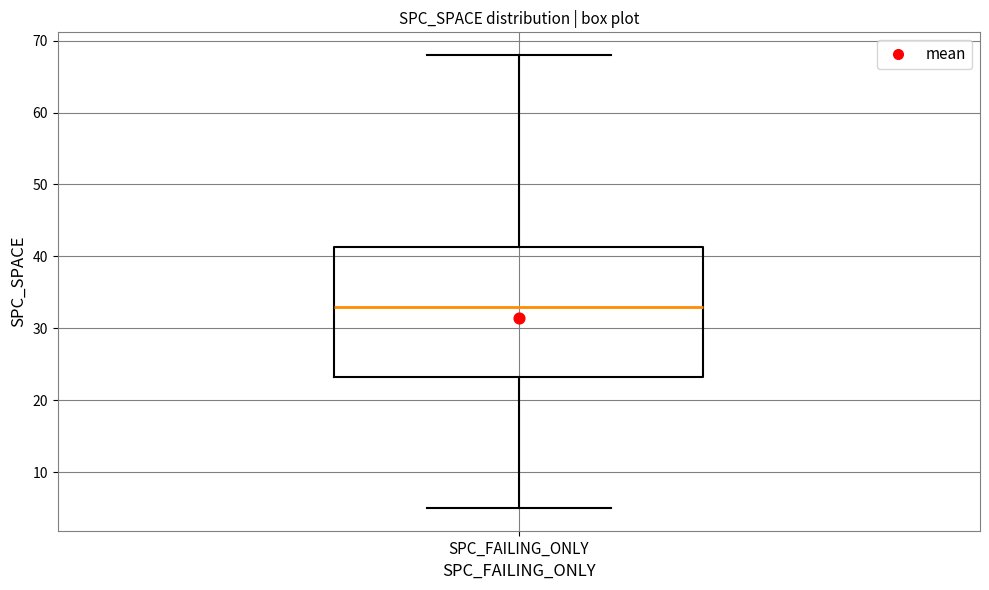

Transcribe this box plot: give where the median line is, the range the box spans, and where the two whiskers end, as read against the y-axis. The values are not printed on the chart, so give them approximately, as read against the axis.

median 33, box 23 to 41, whiskers 5 to 68